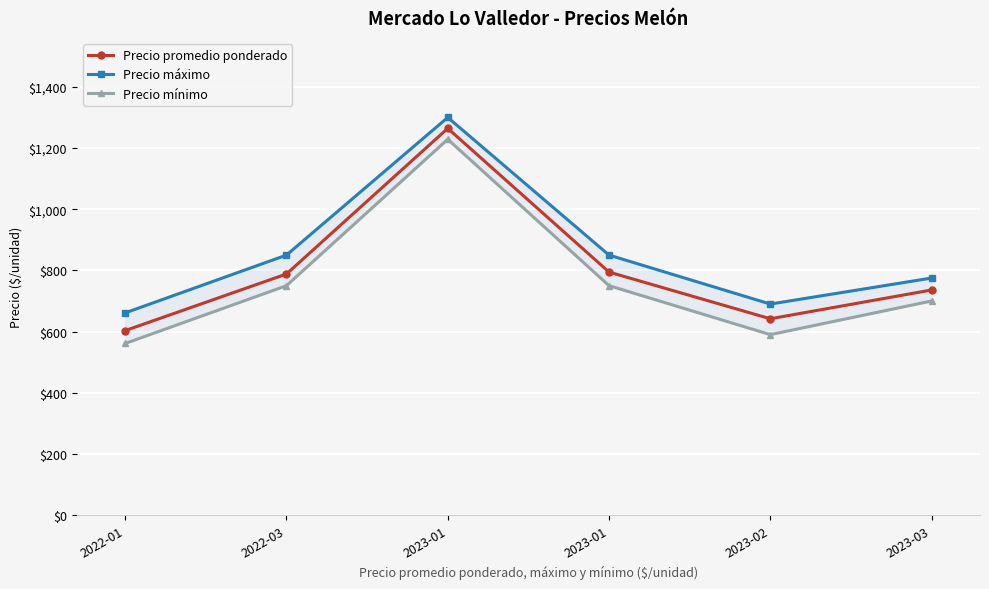

True or false: Precio promedio ponderado and Precio máximo cross at least once.

False